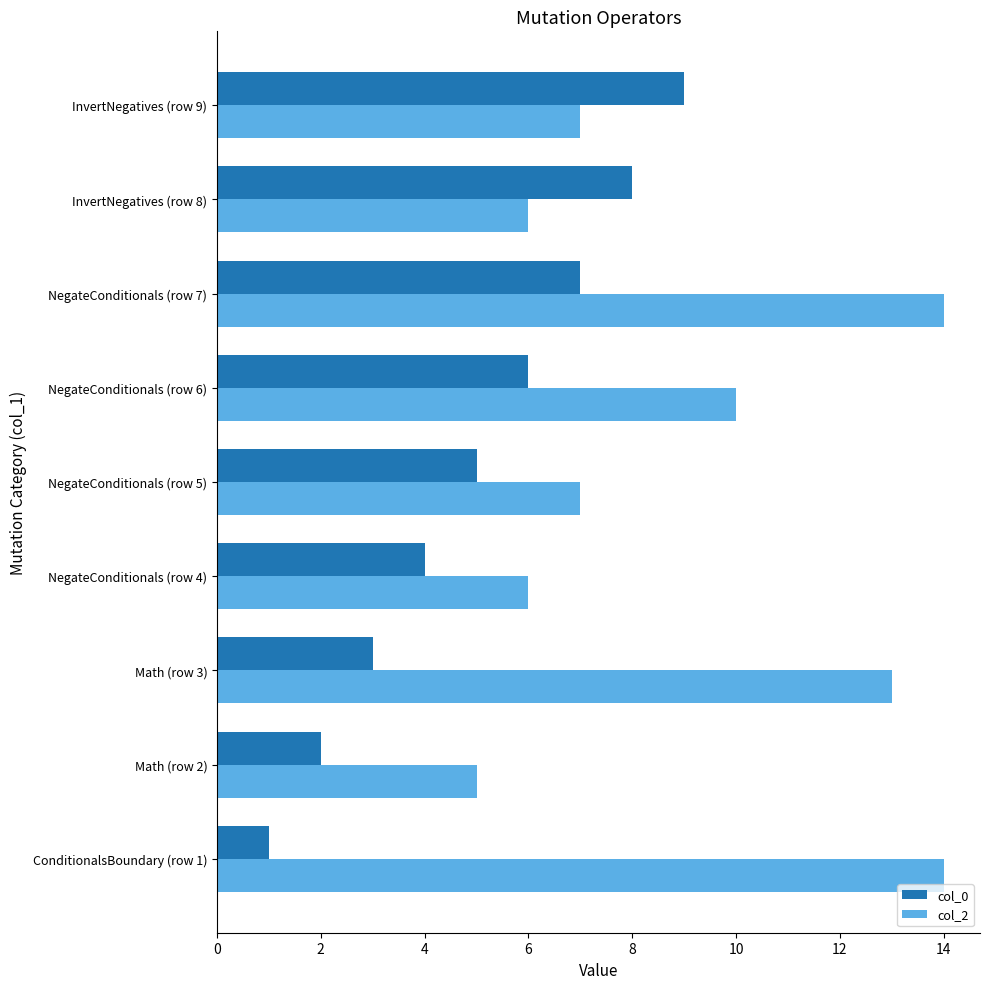

How many categories are shown in the chart?

9